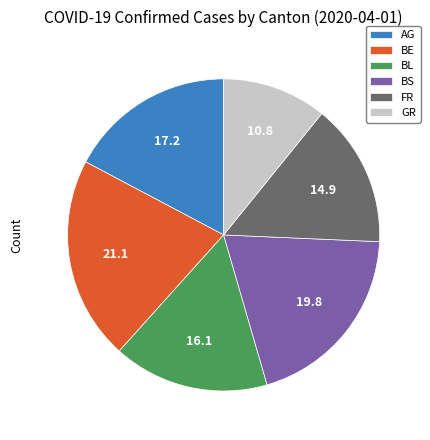

How many slices are in this pie chart?

6